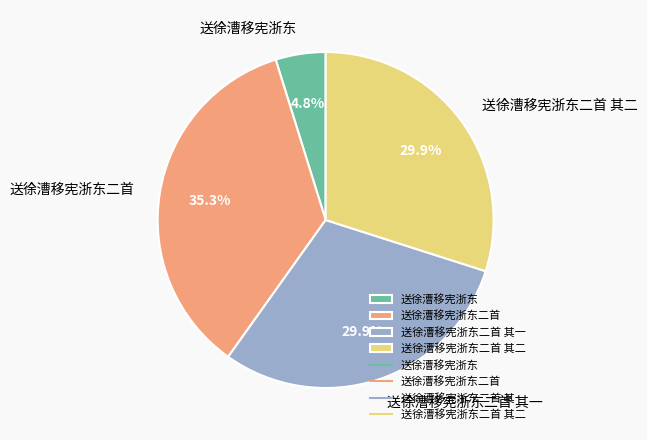

Which slice is the smallest?

送徐漕移宪浙东